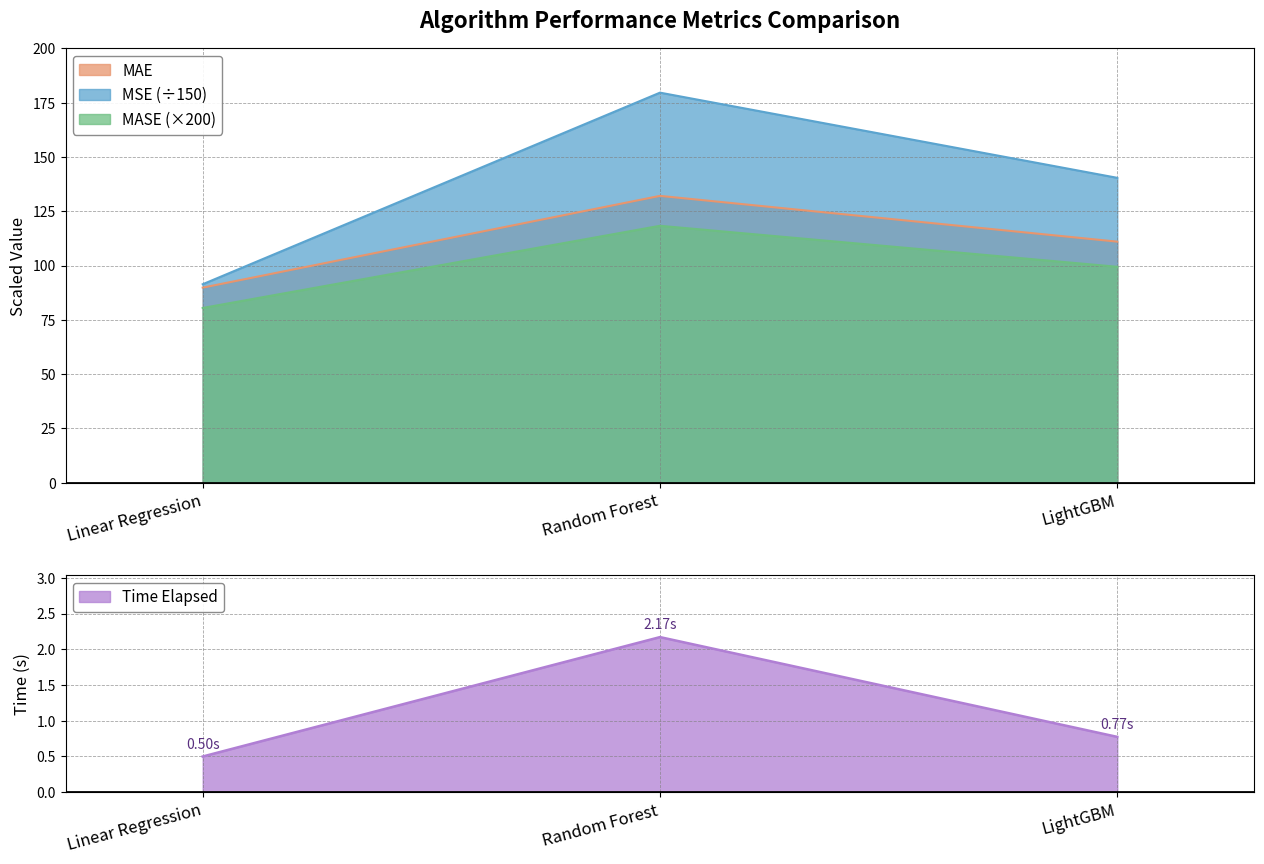

What position from the right is LightGBM?

1